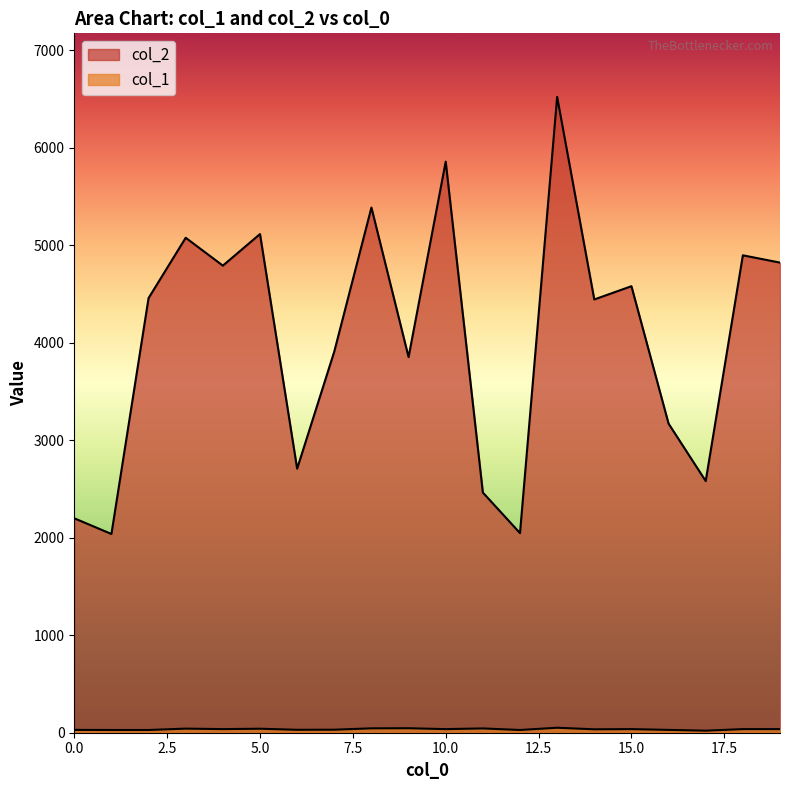

True or false: col_1 and col_2 intersect in this chart.

False